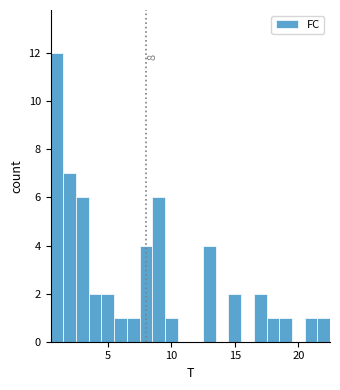

Read against the x-axis, roughly where is the centre of the tallest bar?

1.0